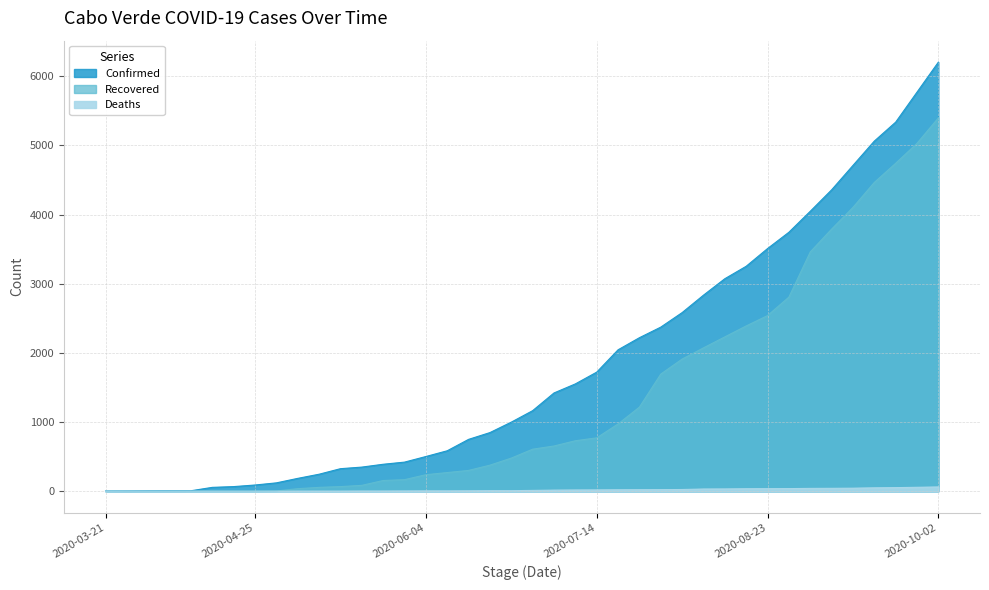

At how many categories does at least one series exceed 5276?

3